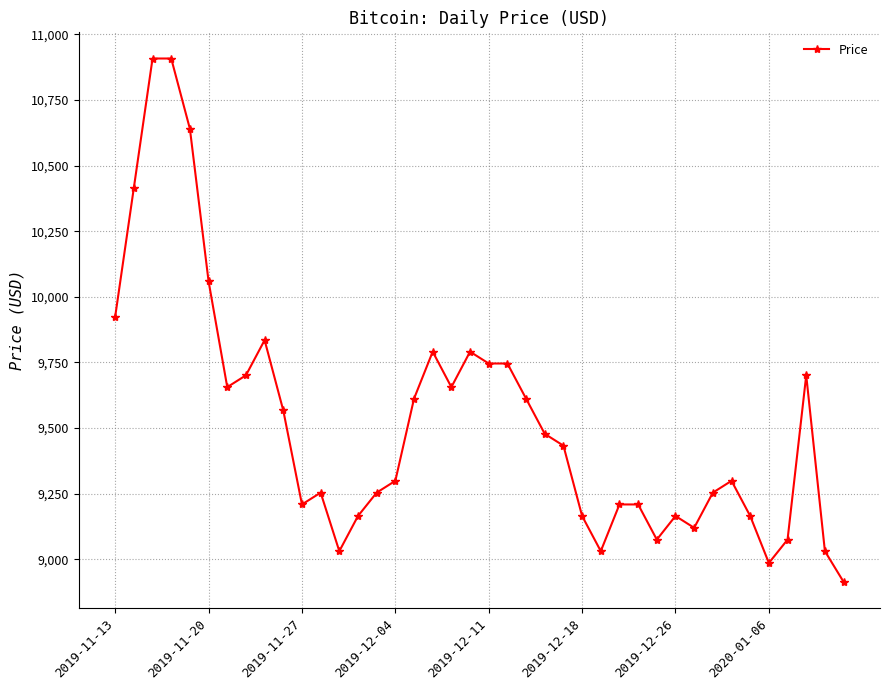

What is the minimum value shown in the chart?

8914